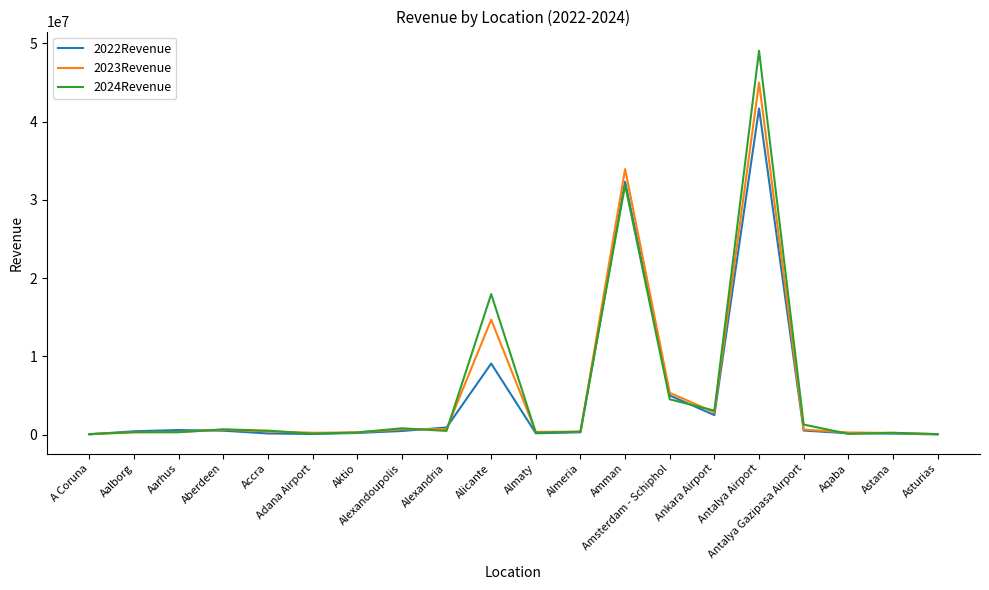

What is the difference between the 2023Revenue values at Alexandria and Ankara Airport?

2122927.2